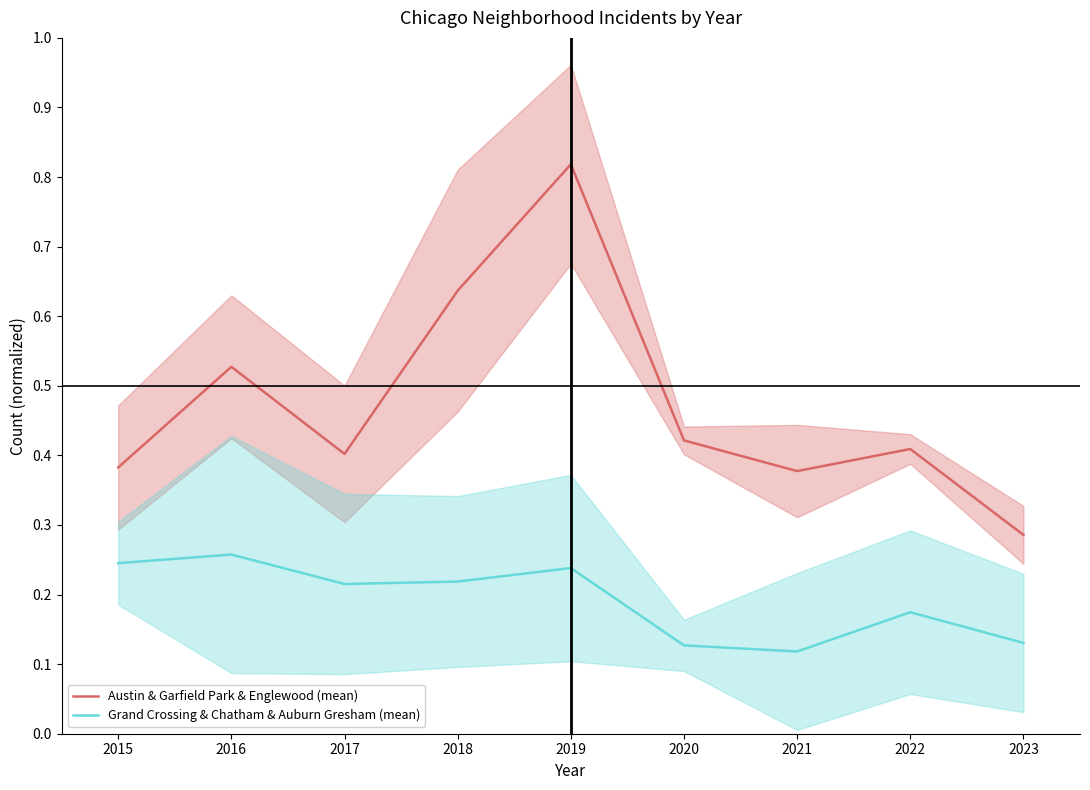

The Austin & Garfield Park & Englewood (mean) series shows 0.4 at 2022. True or false?

True